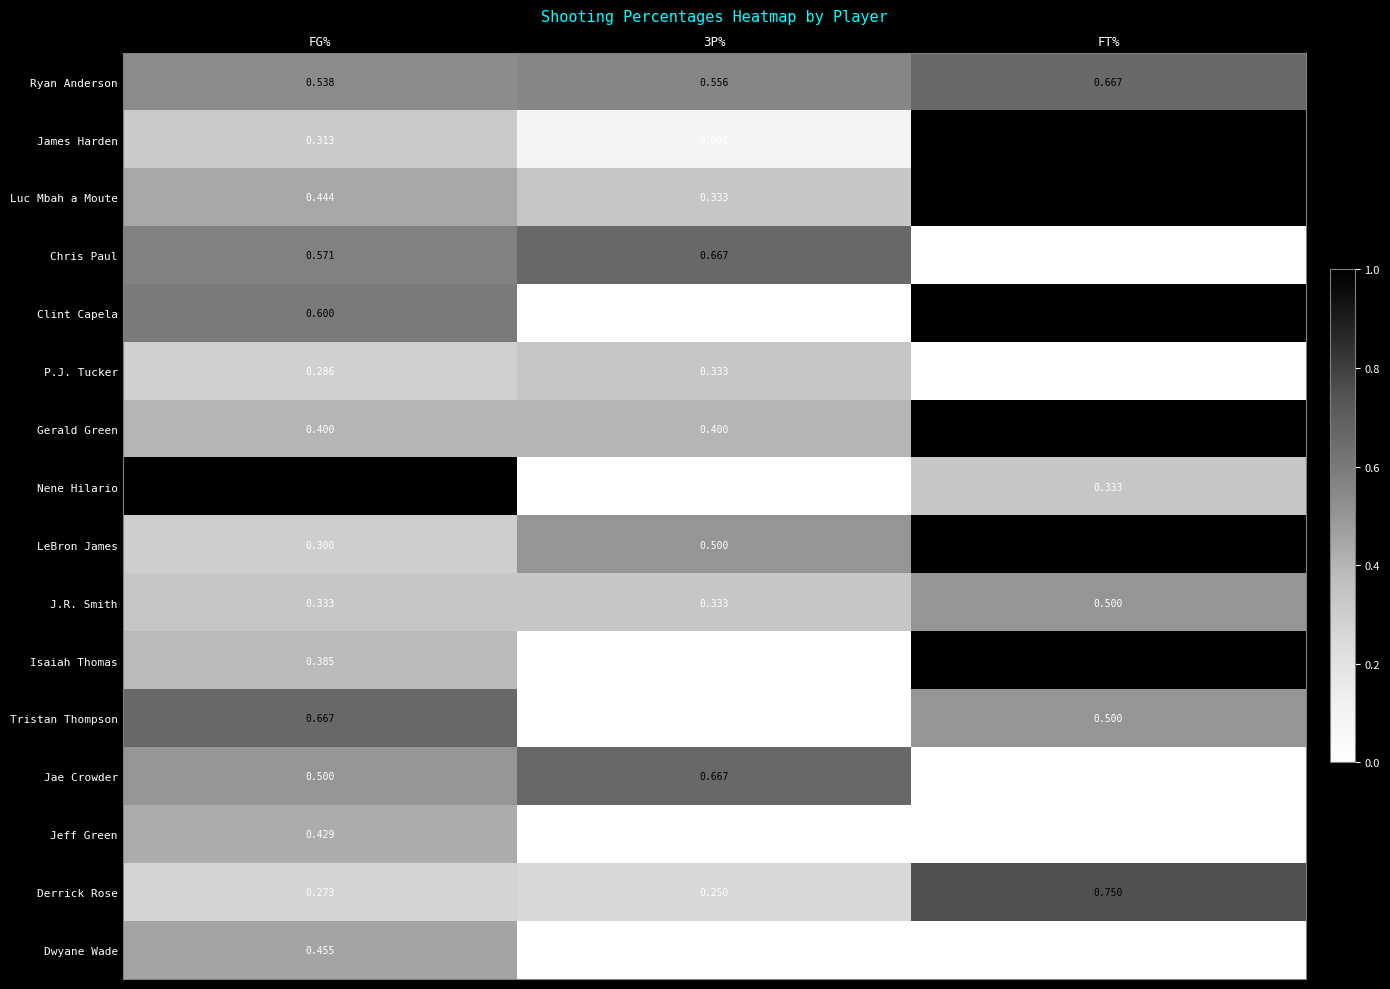

How many series are shown in this chart?

16